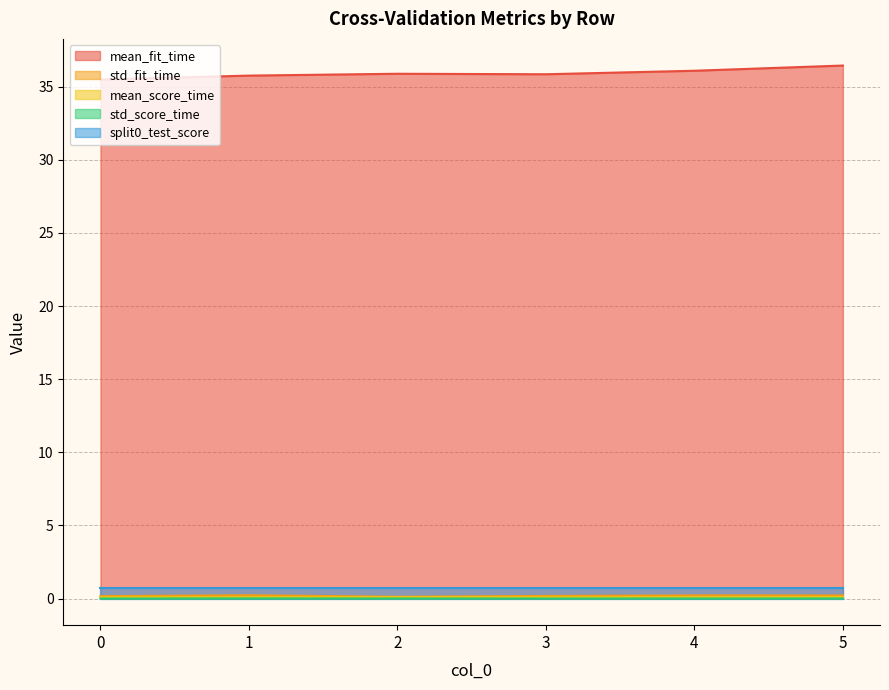

True or false: mean_fit_time has more than 2 interior local peaks.

False